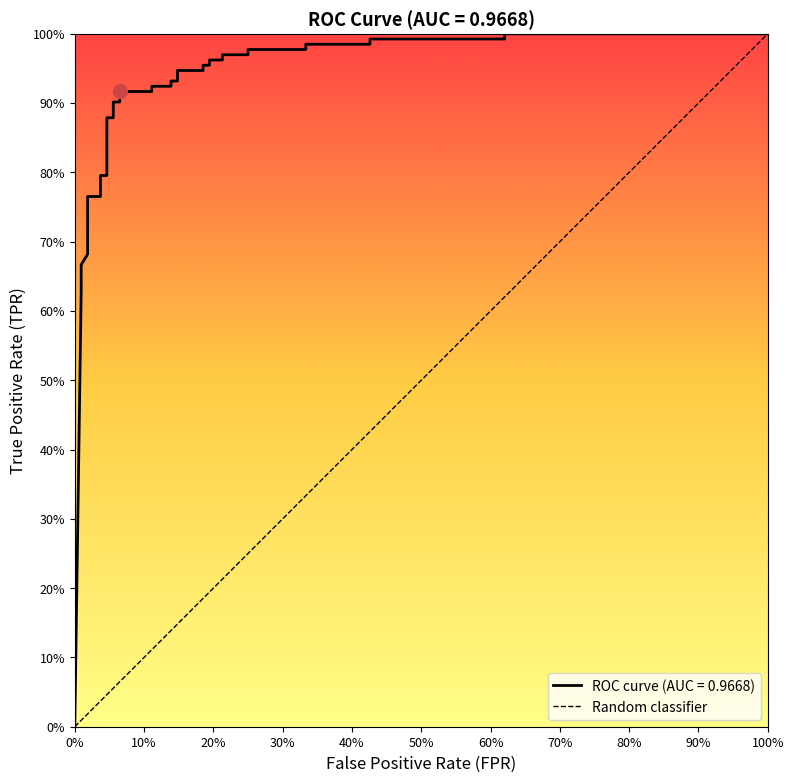

What is the change in value from 0% to 100%?

+1